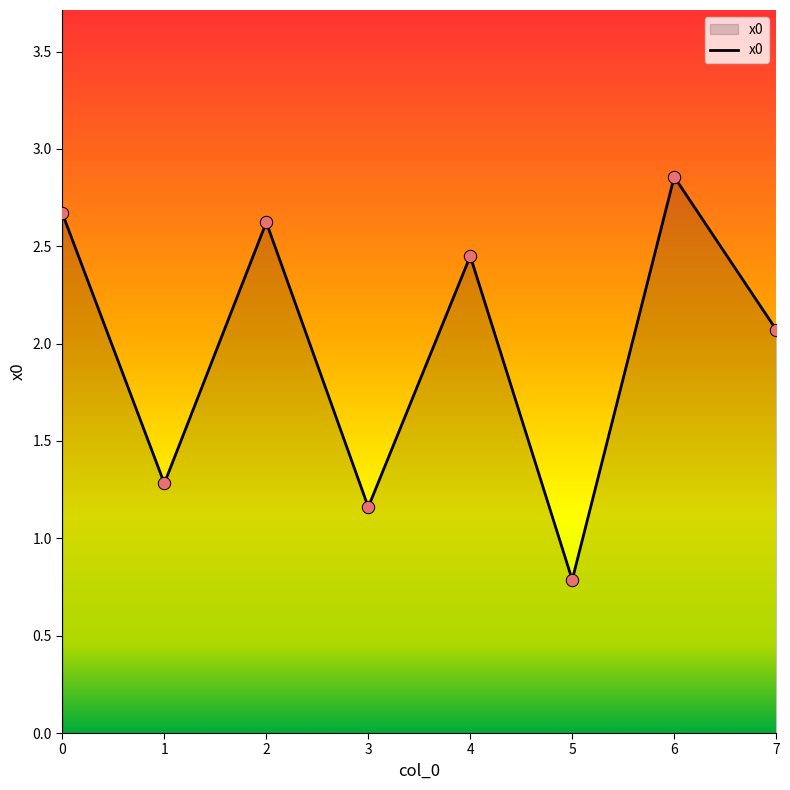

What is the ratio of the value at 2 to the value at 3?

2.3